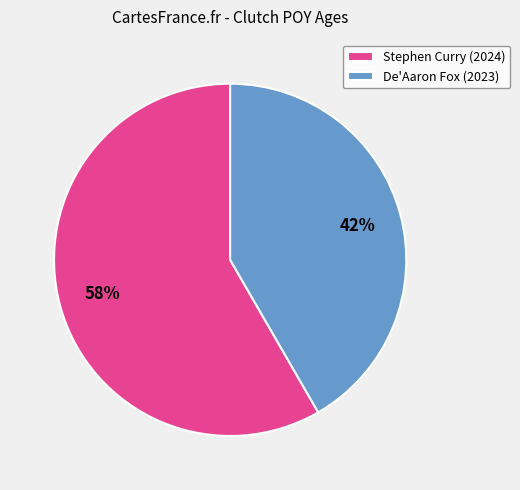

To the nearest percent, what percentage of the pie is Stephen Curry (2024)?

58%